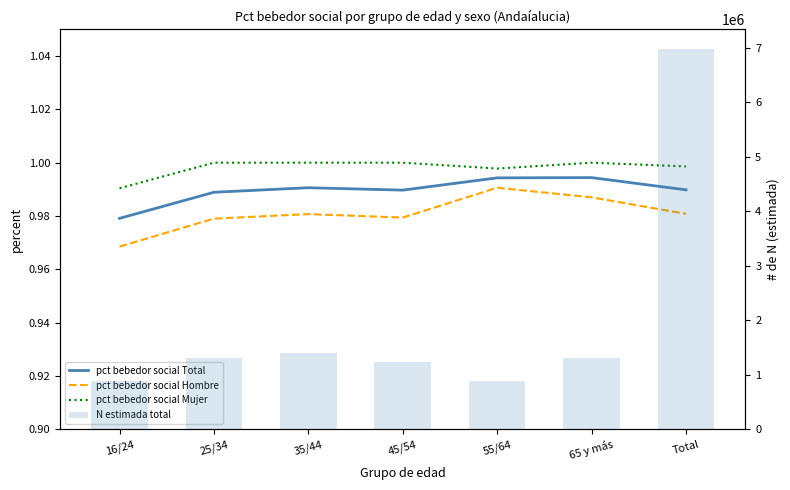

What is the maximum value shown in the chart?

6985088.0